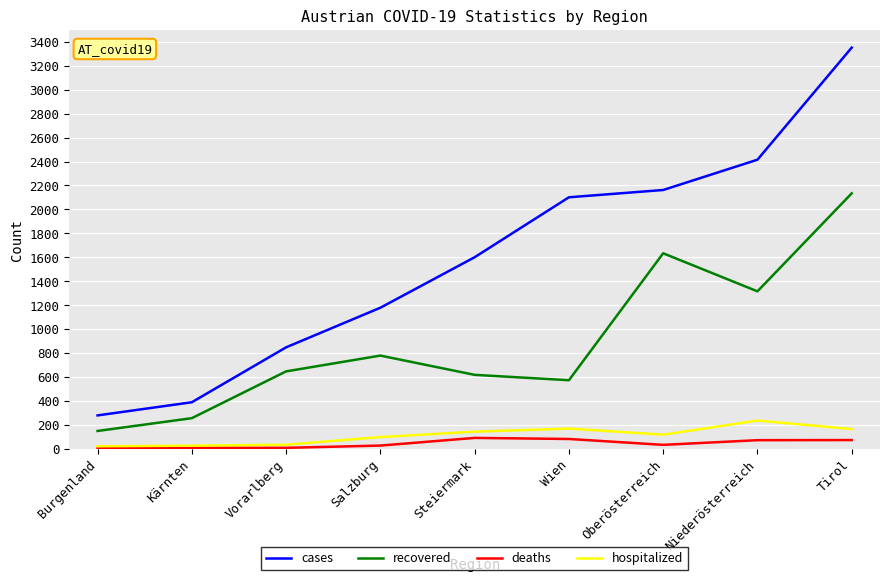

What is the spread (max minus min) of values at Niederösterreich?

2344